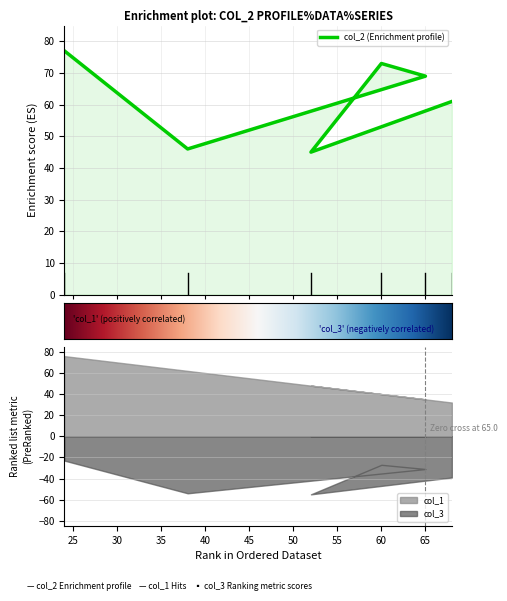

What is the sum of all col_2 values?

371